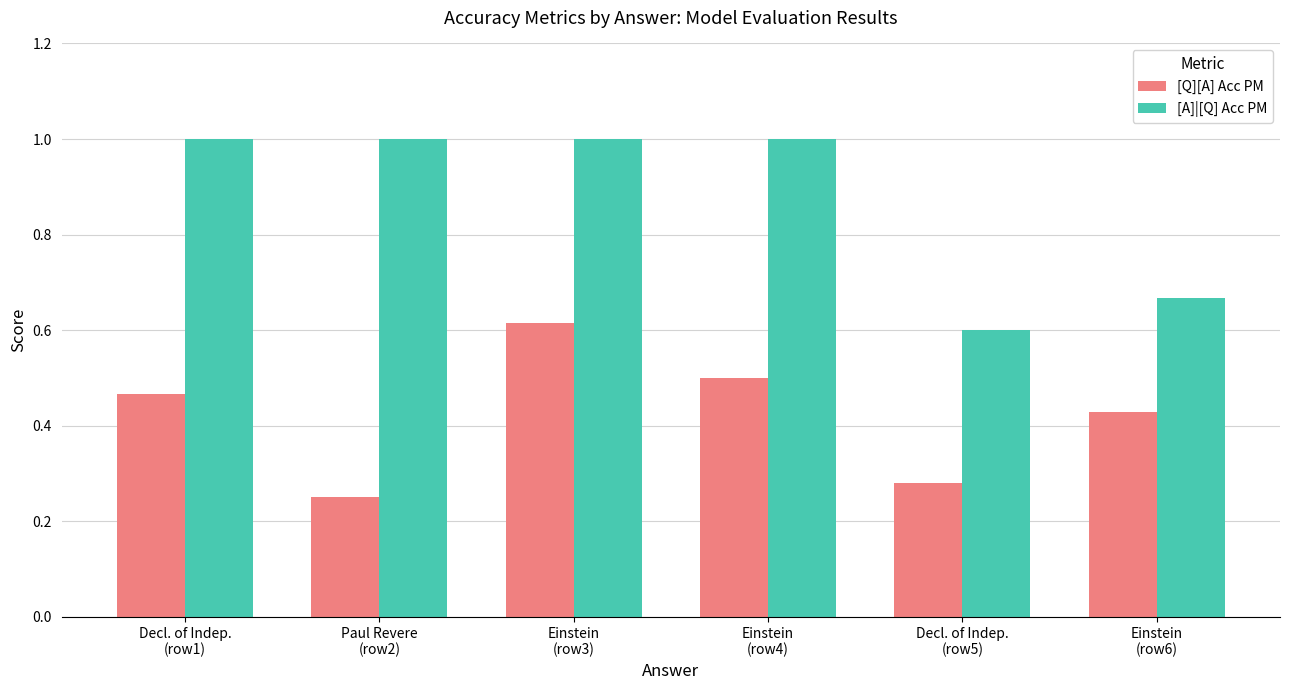

What is the greatest value displayed?

1.0